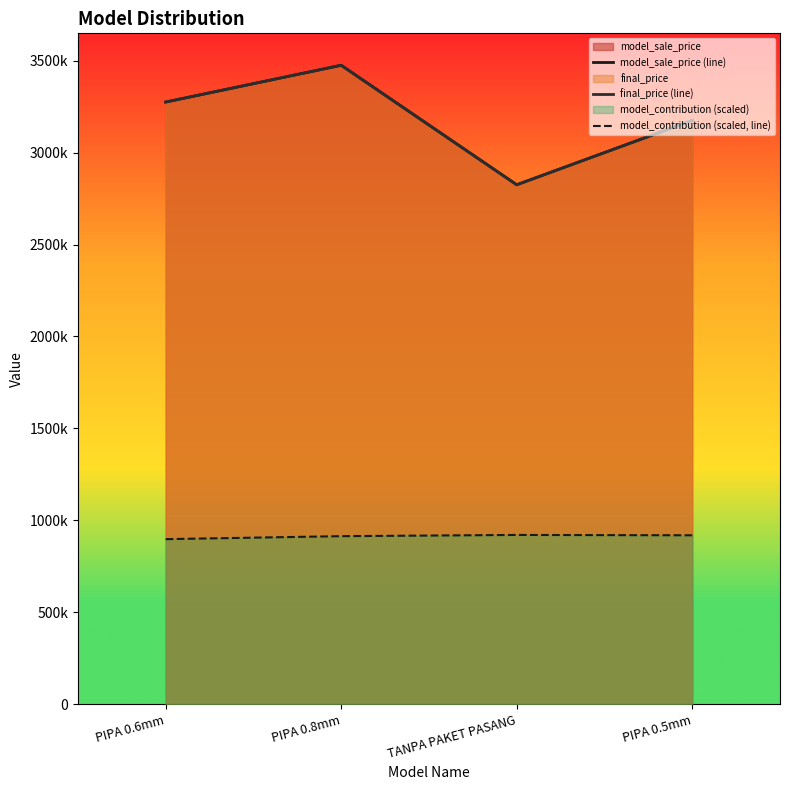

What is the value of the model_sale_price (line) point at the 4th from the left?

3175000.0